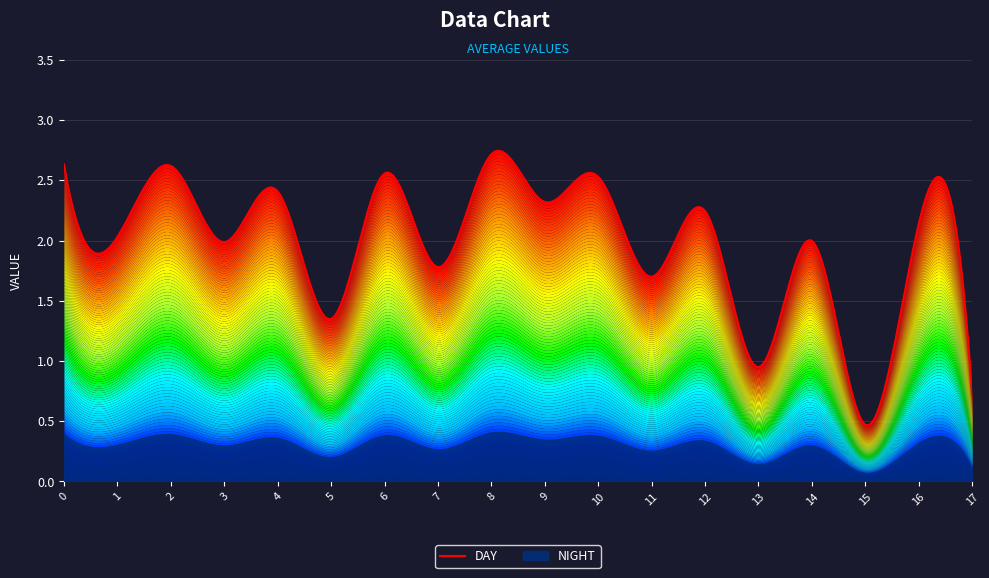

True or false: there are more than 1 points higher than both neighbors.

True